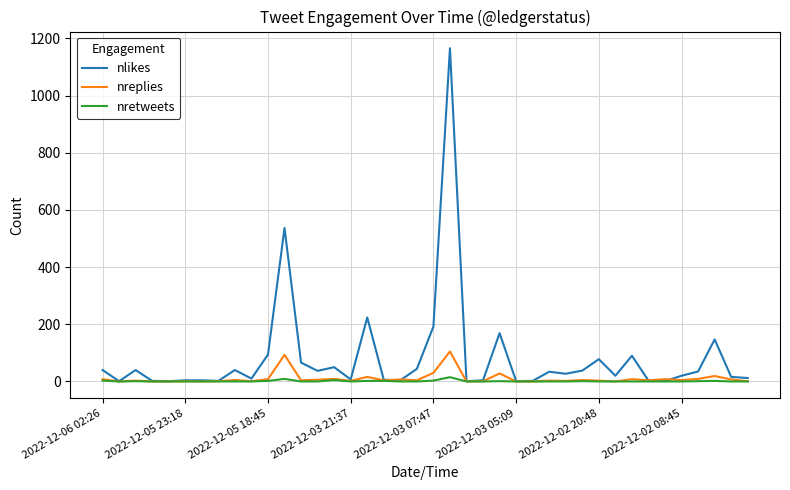

Which series has the largest range (max minus min)?

nlikes